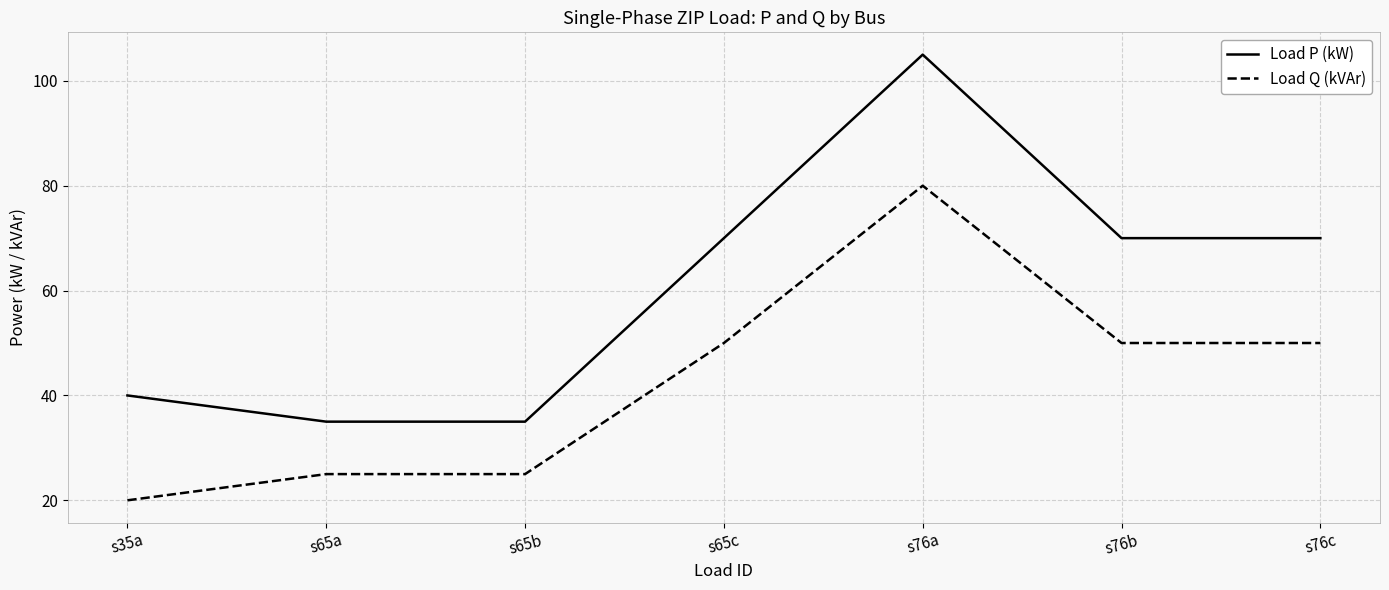

What are all the series names shown in the legend?

Load P (kW), Load Q (kVAr)